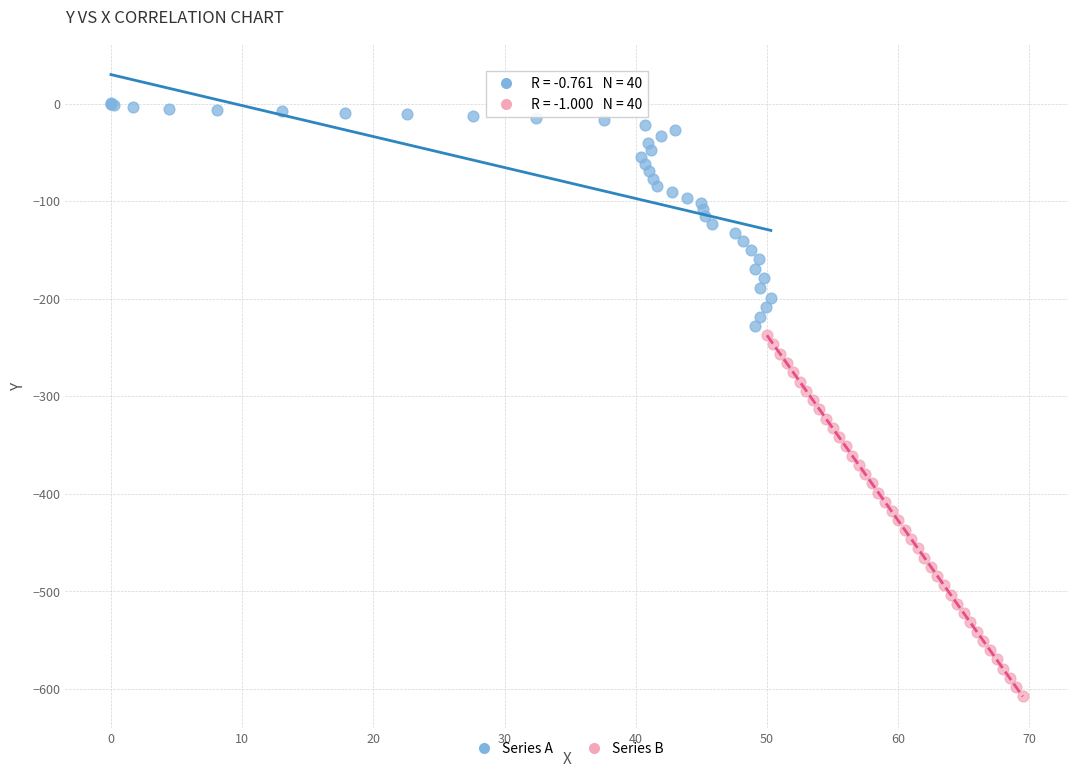

Which series reaches the maximum Y coordinate?

Series A